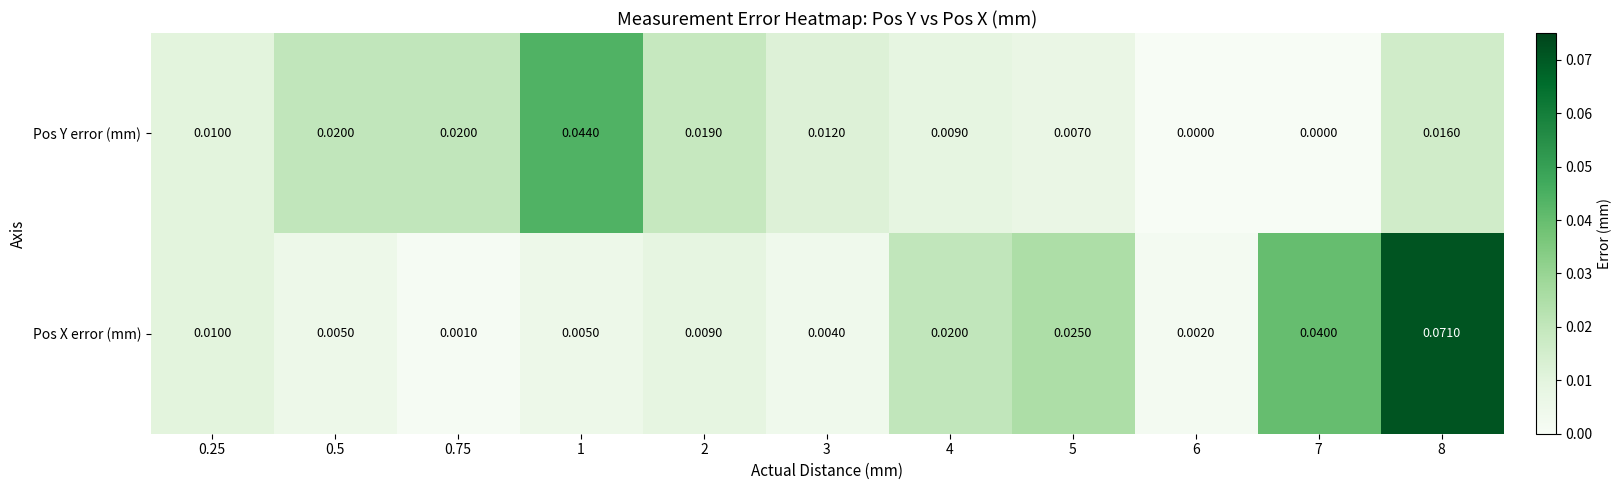

Which series has the largest total across all categories?

Pos X error (mm)